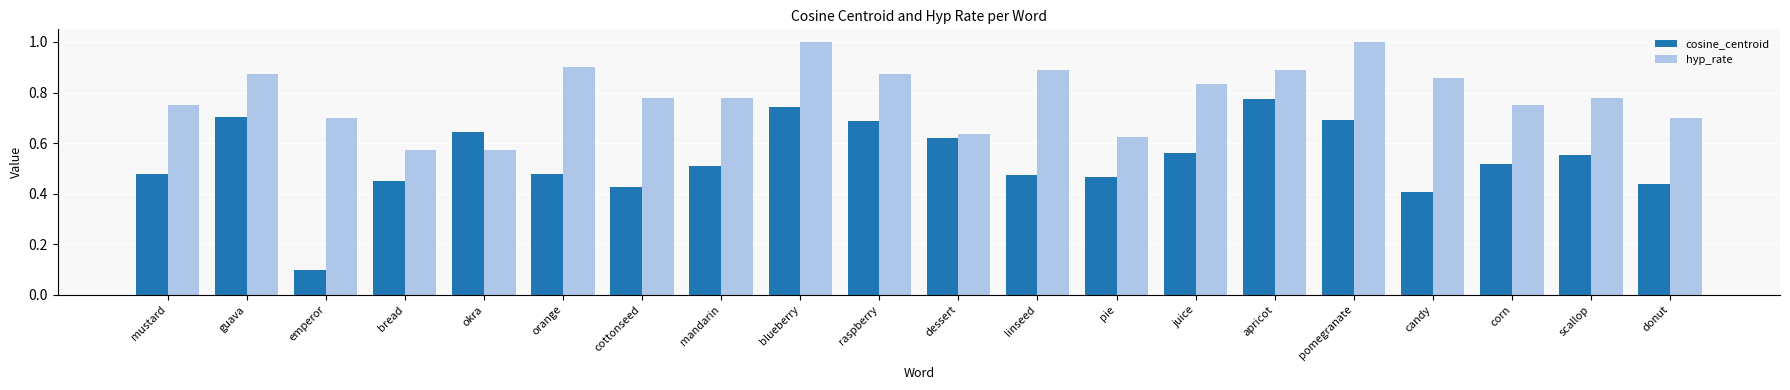

Which series has the widest spread of values?

cosine_centroid